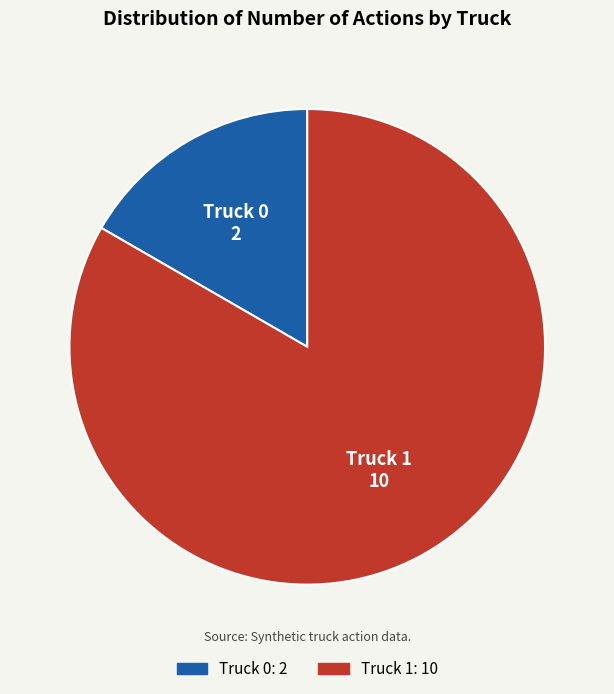

Do Truck 1 and Truck 0 together represent more than half of the pie?

Yes